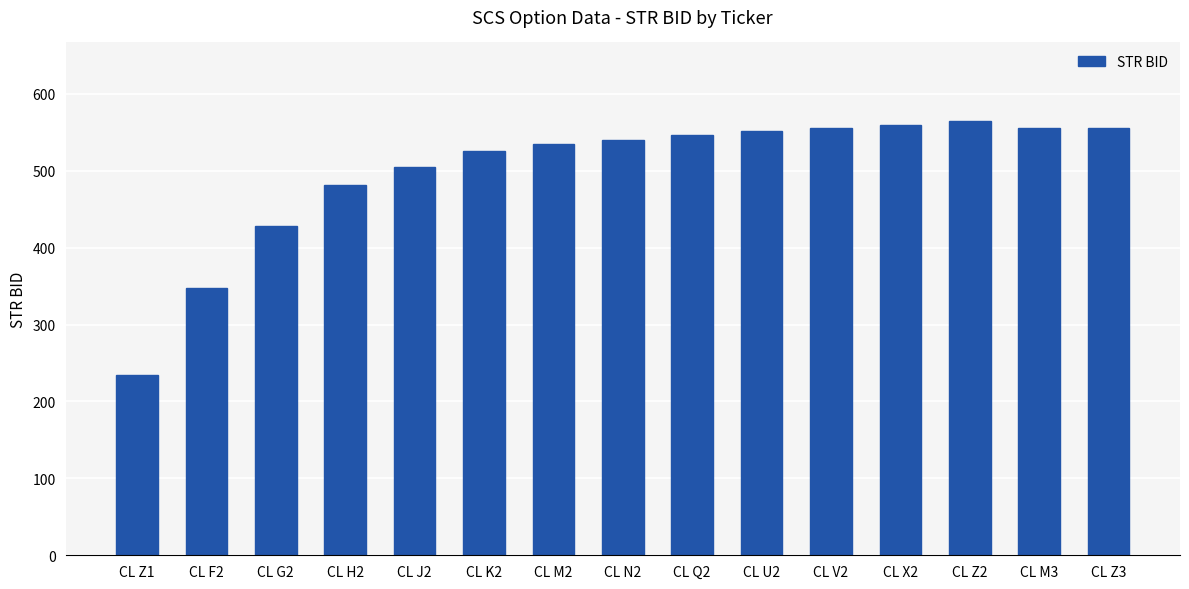

Reading left to right, what are all the values shown in this chart?

235	348	428	482	505	525	535	540	547	552	555	560	565	555	555